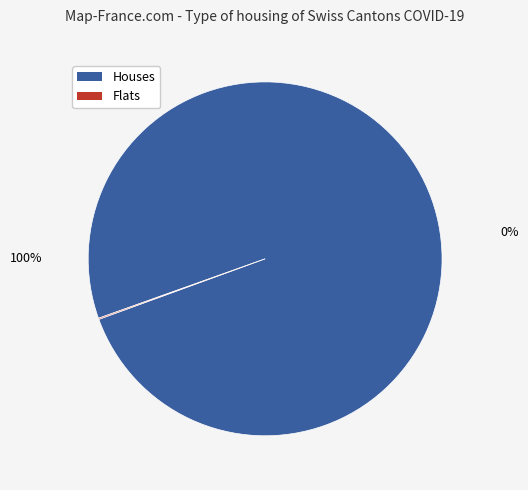

To the nearest percent, what is the average slice percentage?

50%